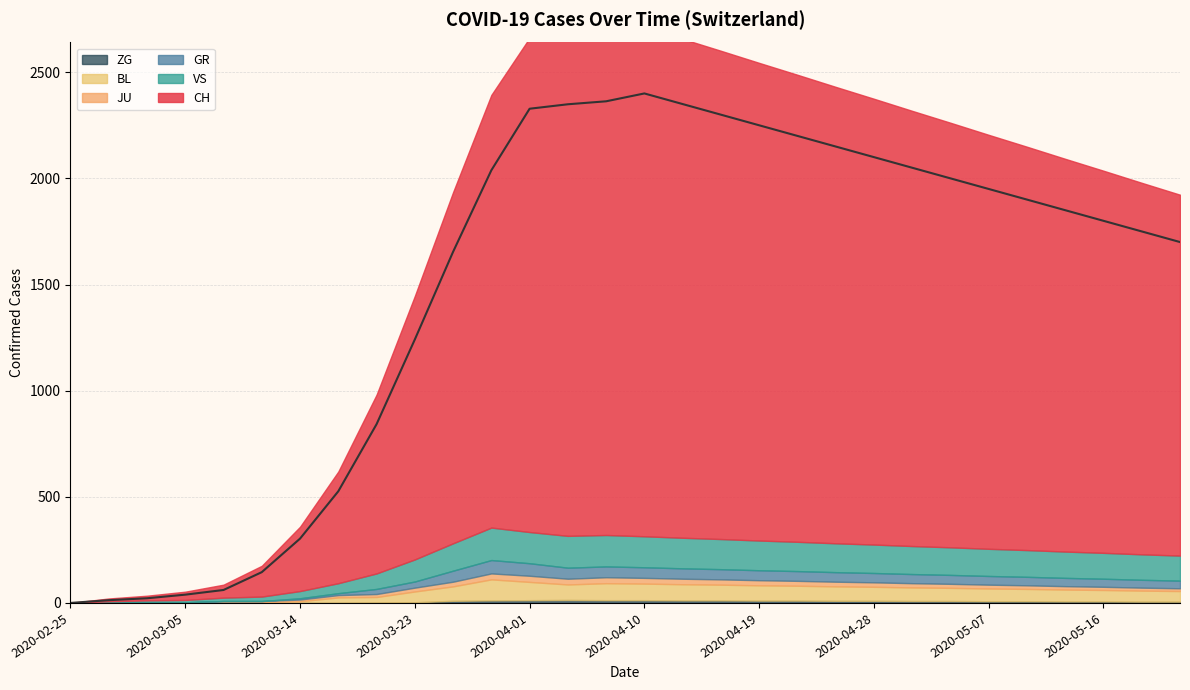

The value of ZG at 2020-03-23 is 3. True or false?

True